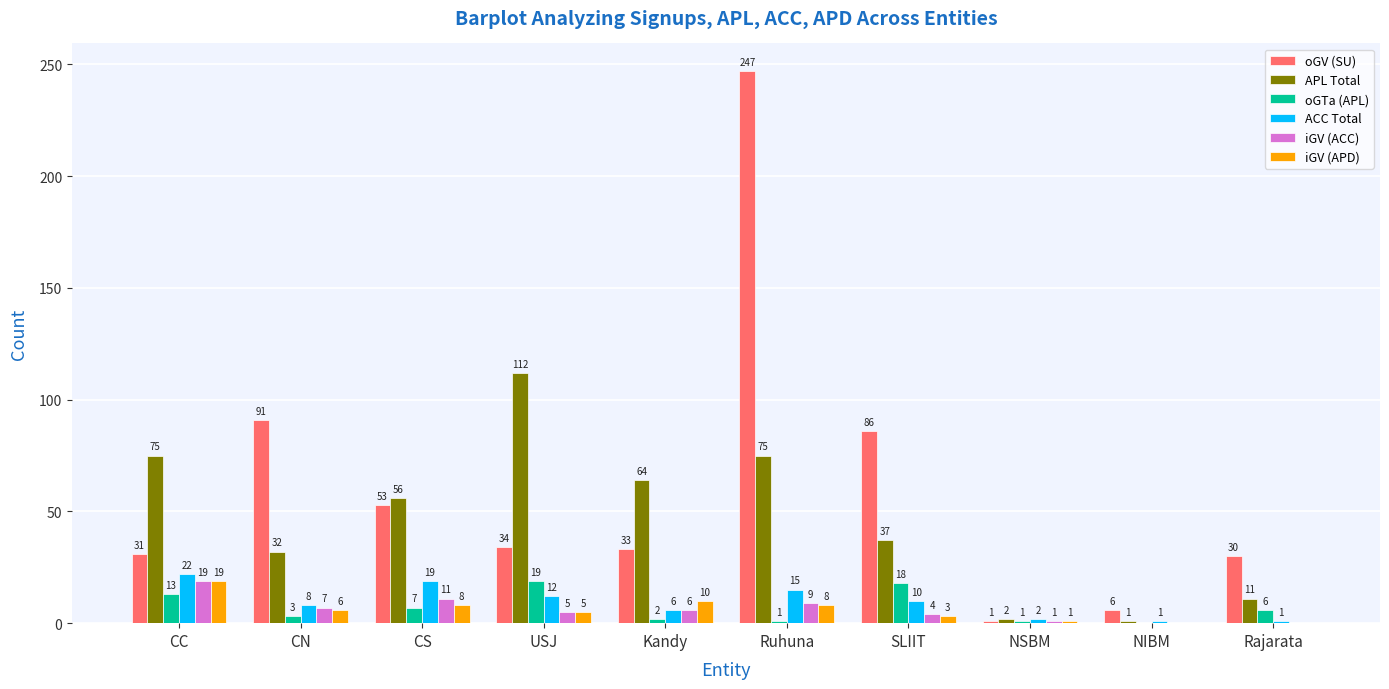

How many groups of bars are there?

10